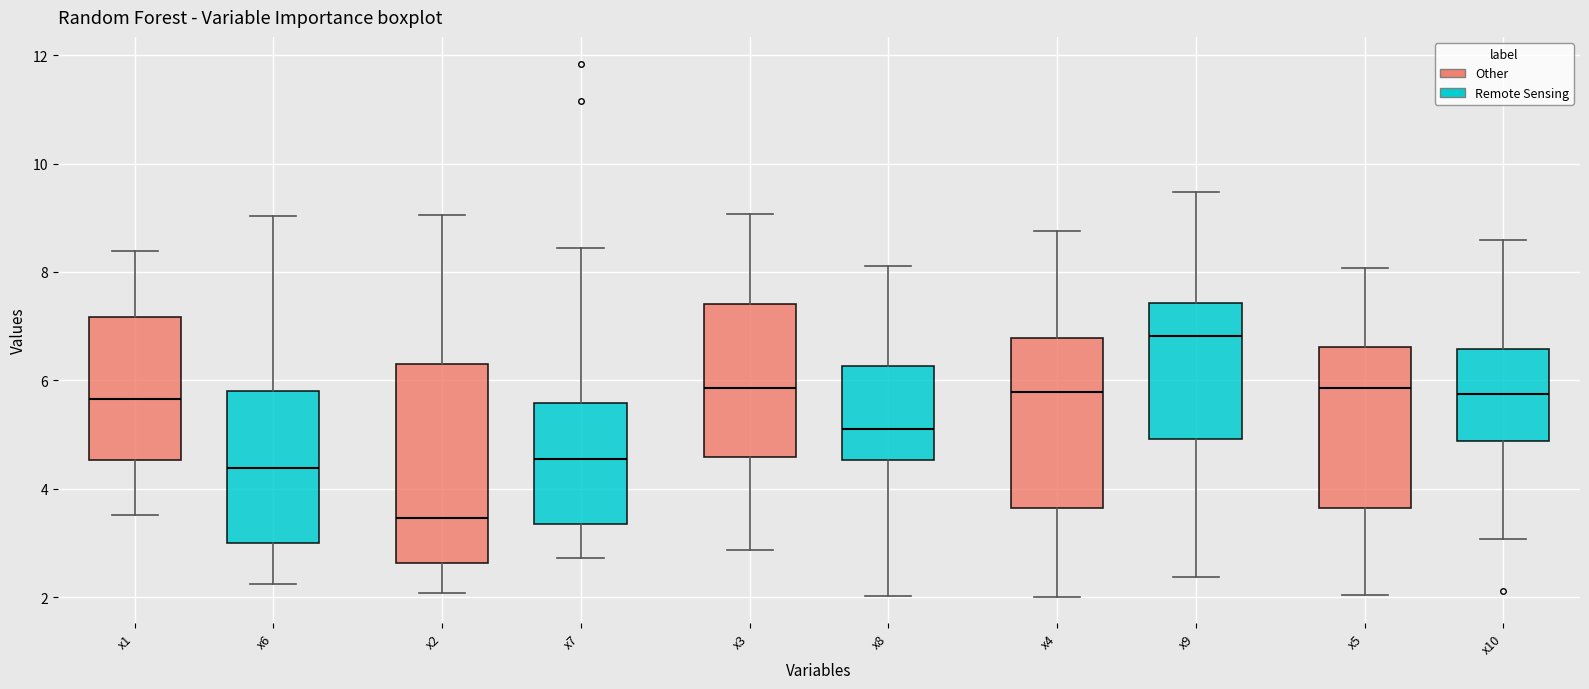

Which box has the highest median line?

x9